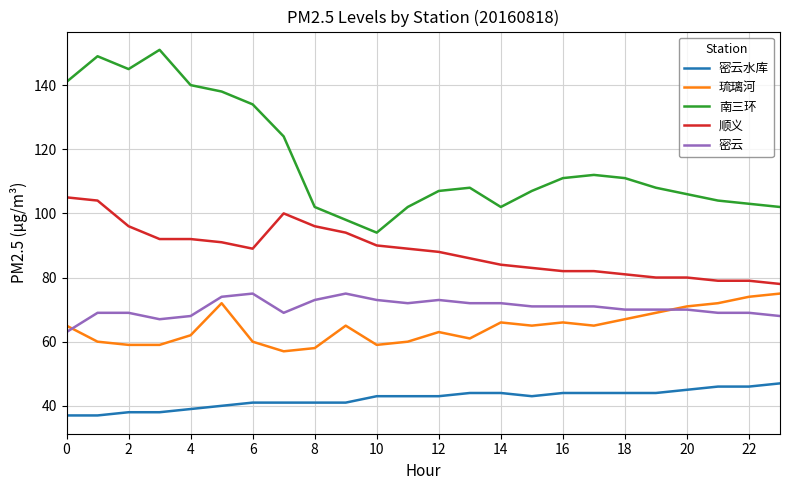

What is the smallest value displayed?

37